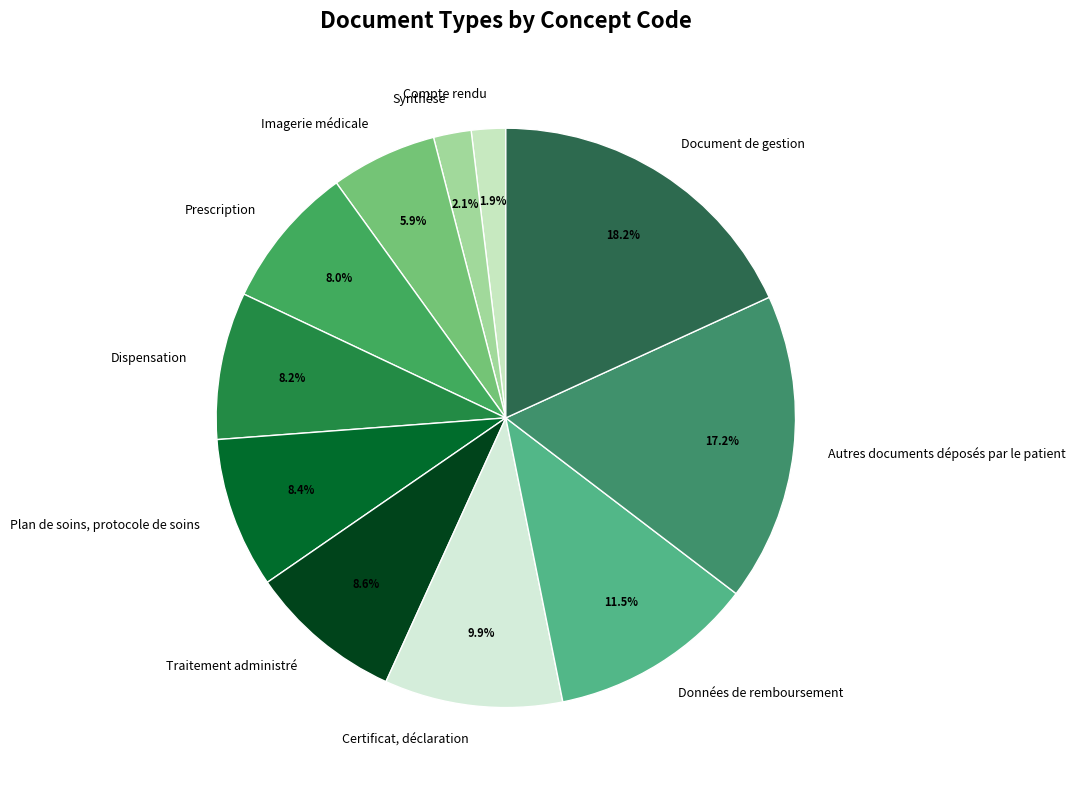

Count the number of slices in the pie.

11